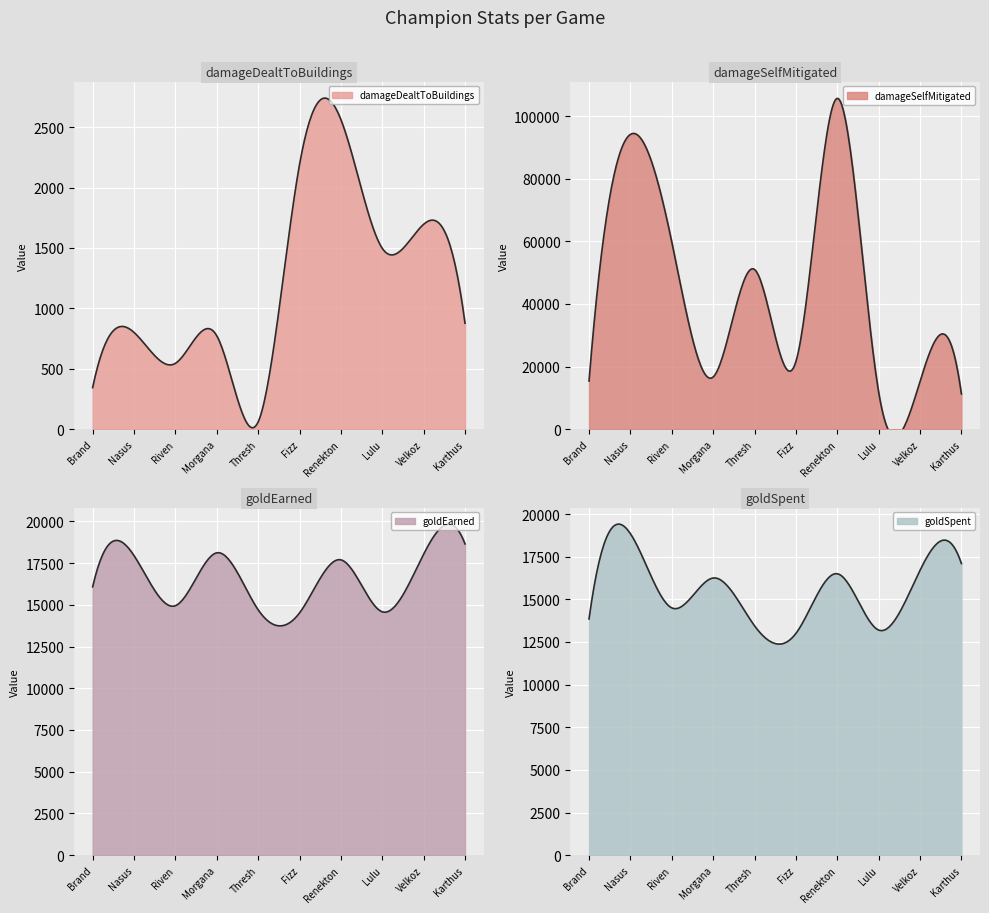

How many data points in damageSelfMitigated are above 21592?

4